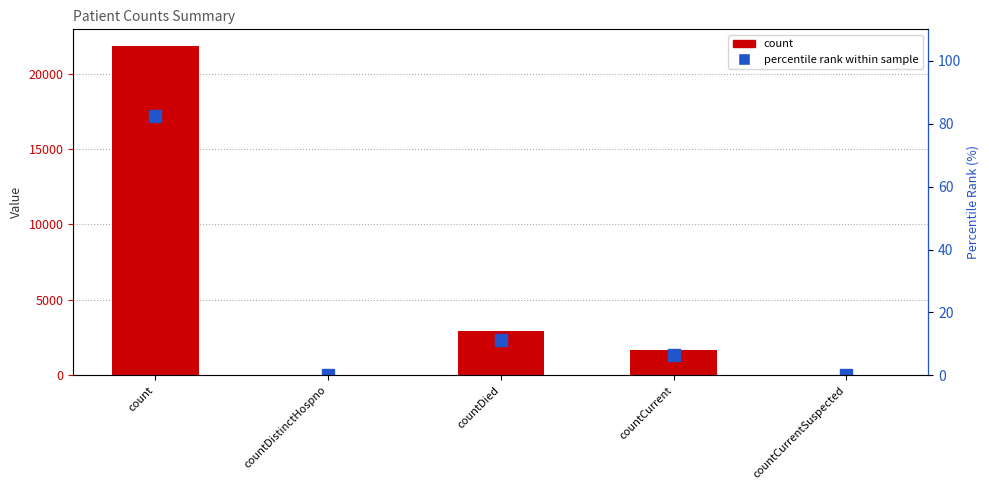

What is the average value of the count series?

5297.0